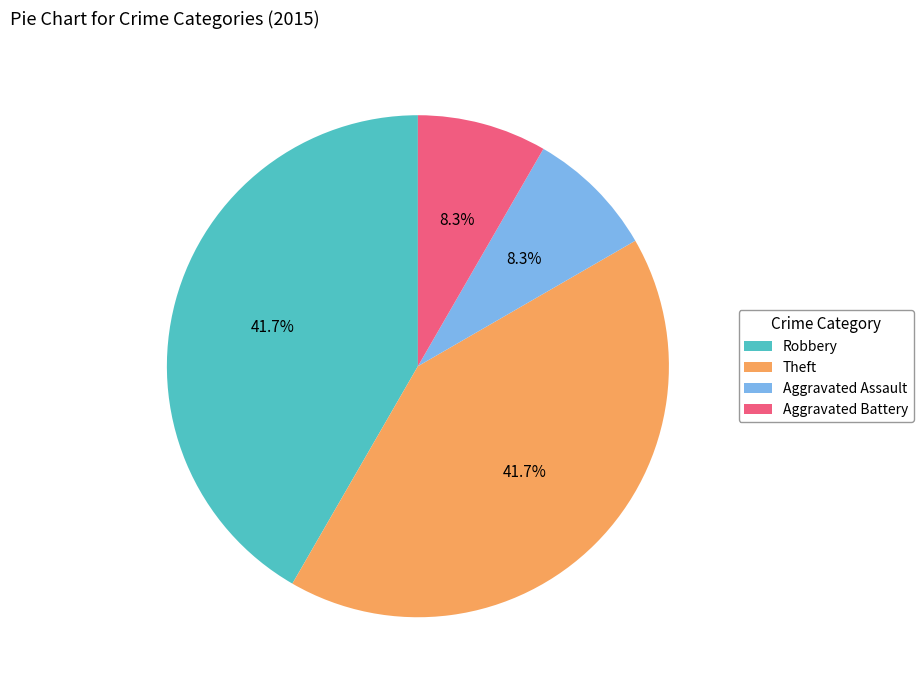

To the nearest percent, what percentage of the pie is Theft?

42%